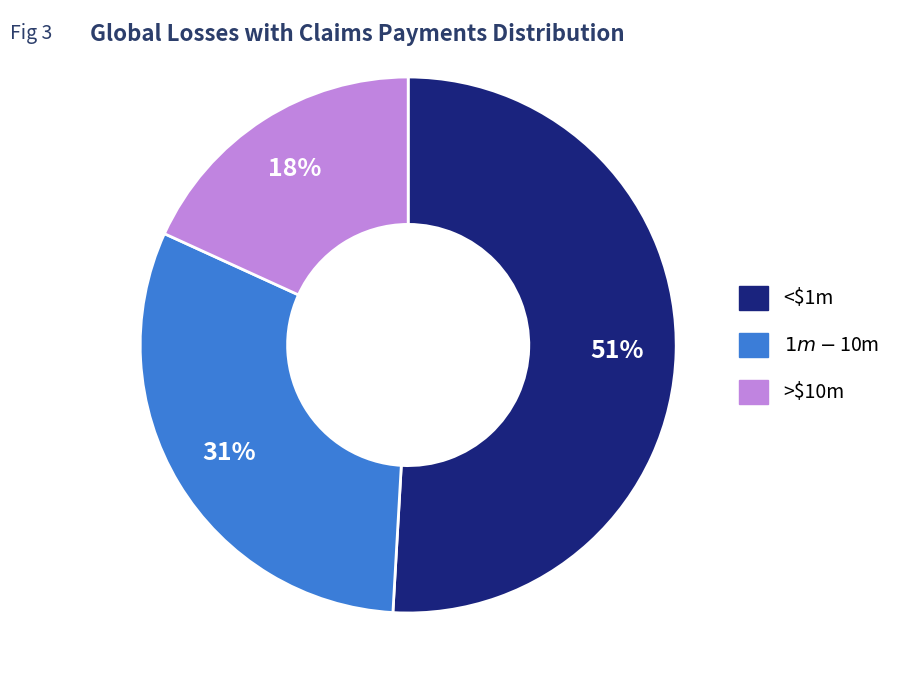

Is there any slice that represents more than half of the pie?

Yes